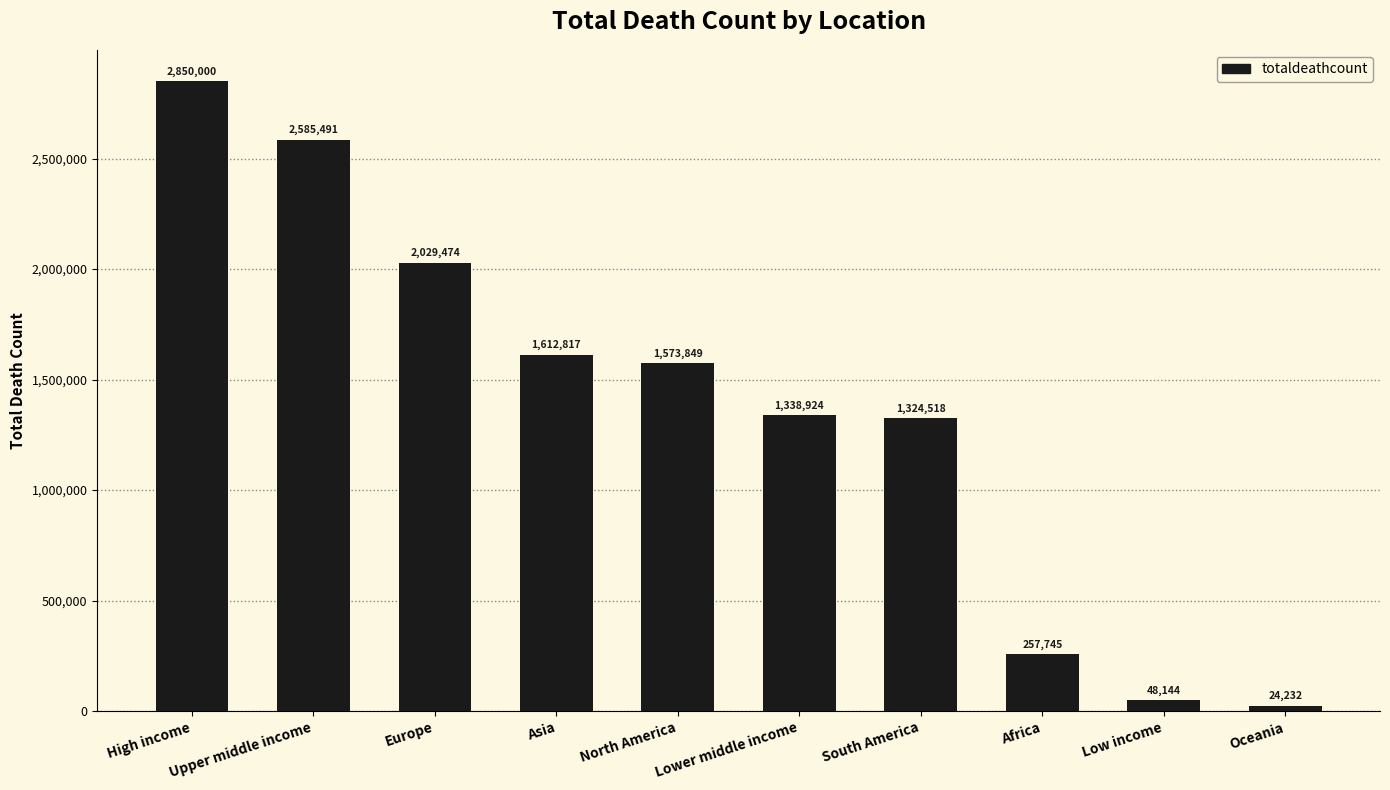

How many series are shown in this chart?

1